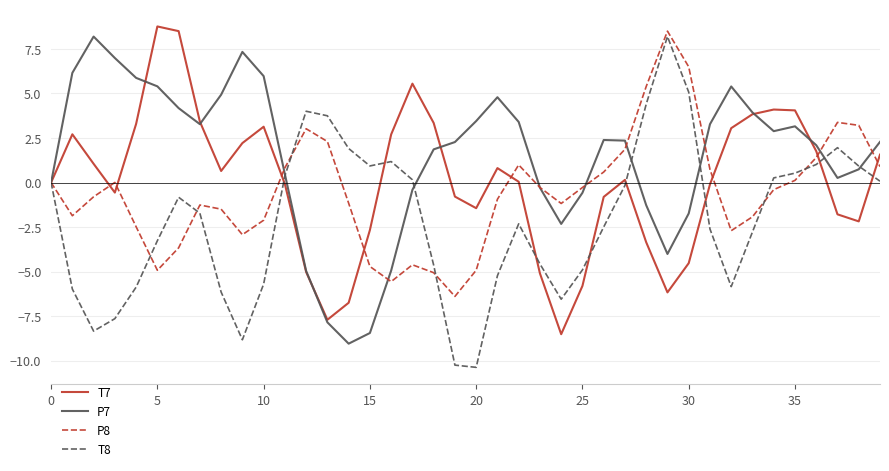

What is the difference between the maximum and minimum values in the T7 series?

17.3